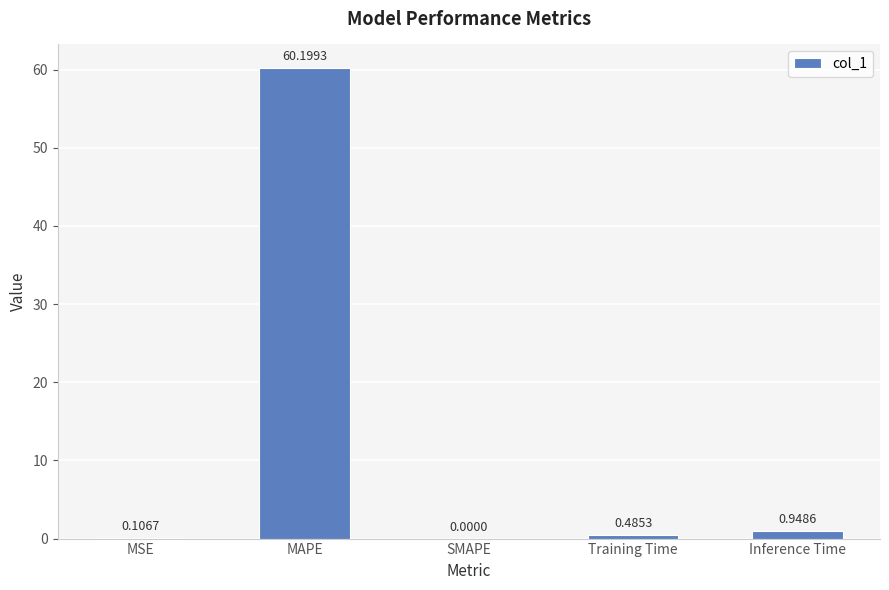

Which label corresponds to the largest value in the chart?

MAPE